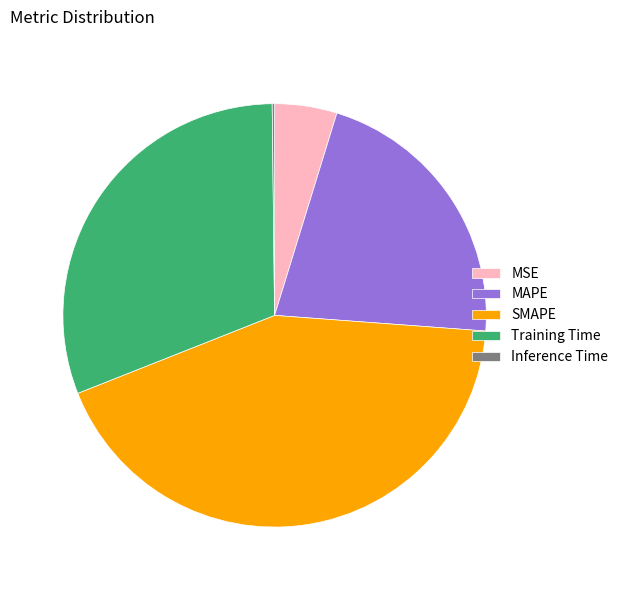

What is the largest slice in the pie chart?

SMAPE